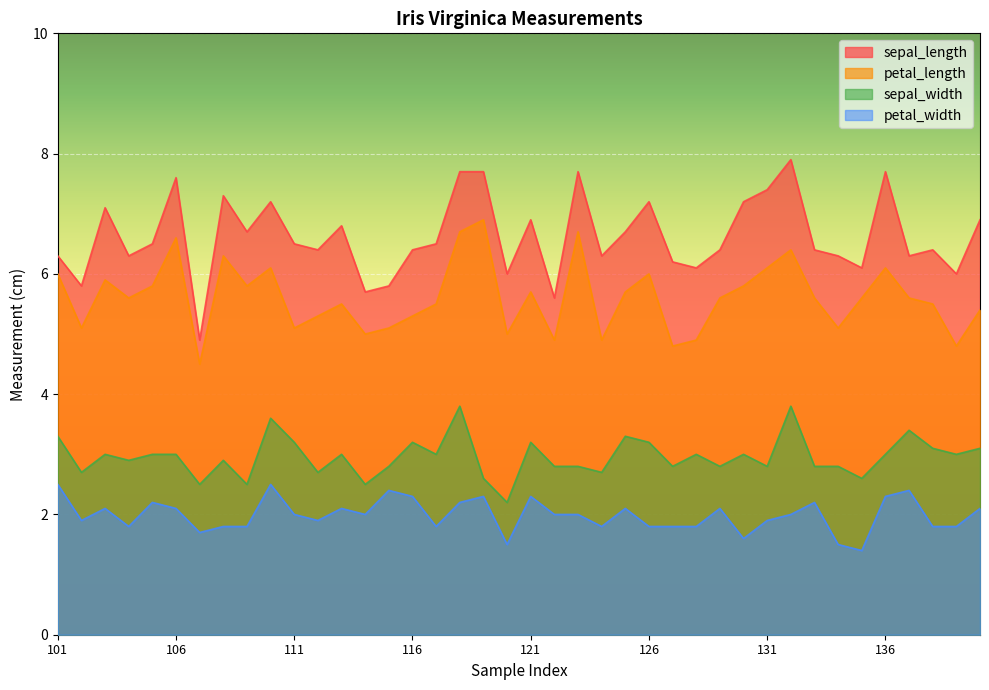

True or false: petal_length and sepal_length intersect in this chart.

False